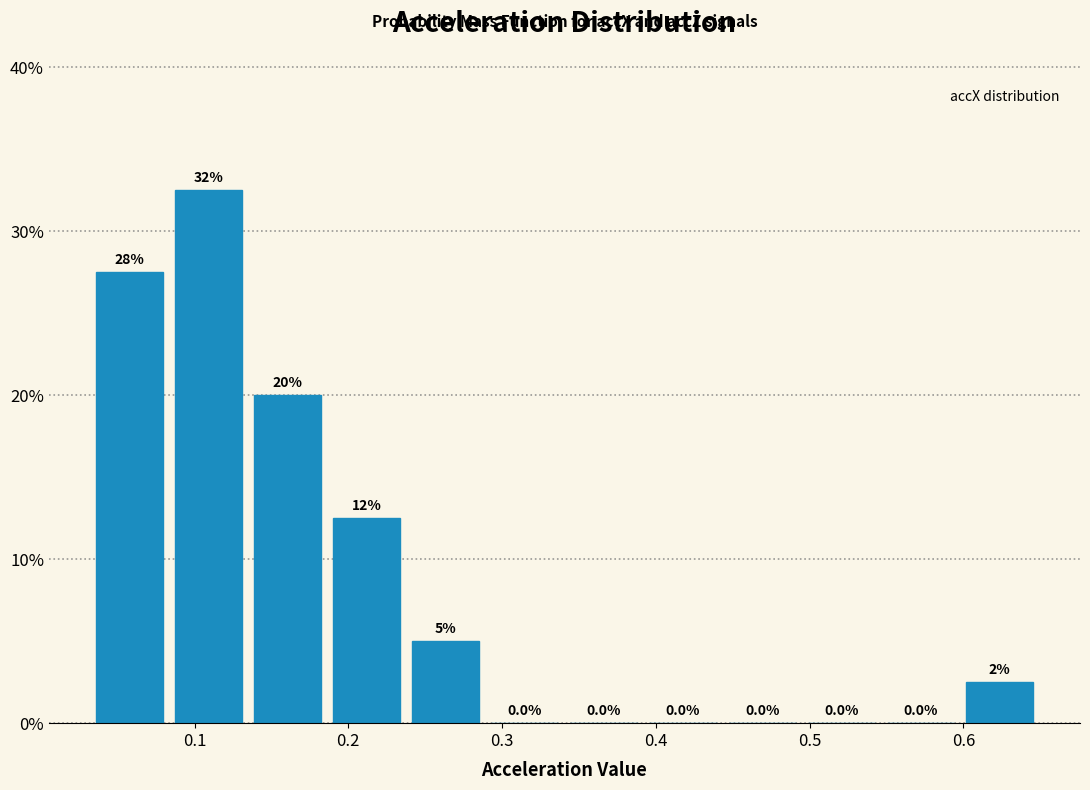

Which range on the x-axis has the tallest bar?

0.08 to 0.13